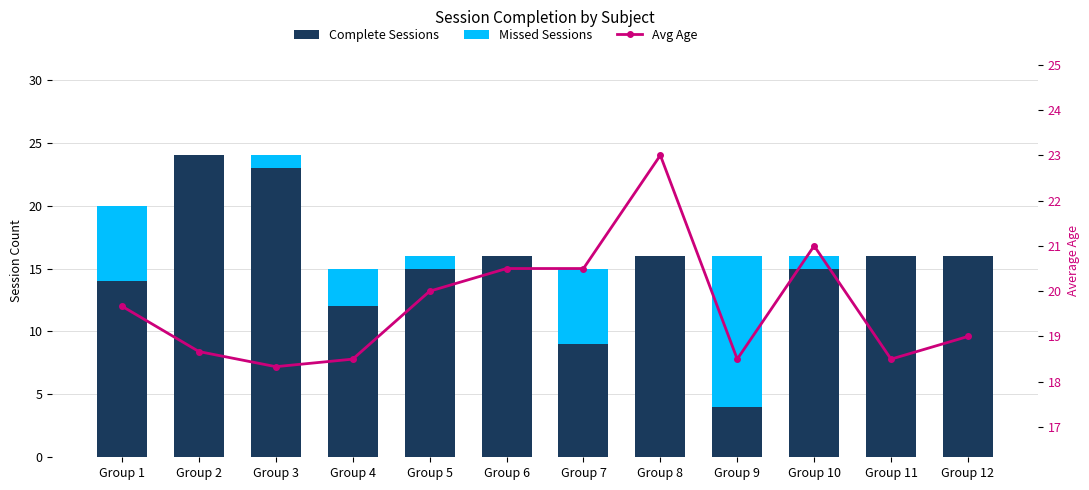

What is the value of the Avg Age bar at the 1st from the left?

19.7